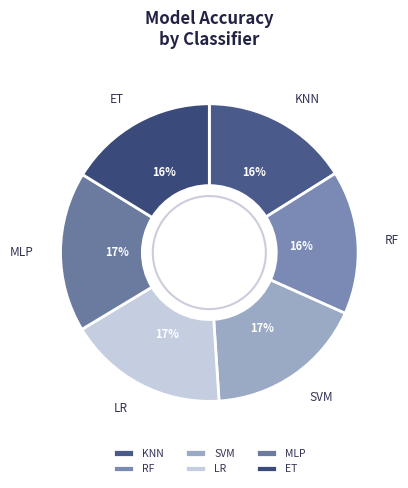

Is the sum of MLP and KNN greater than half?

No